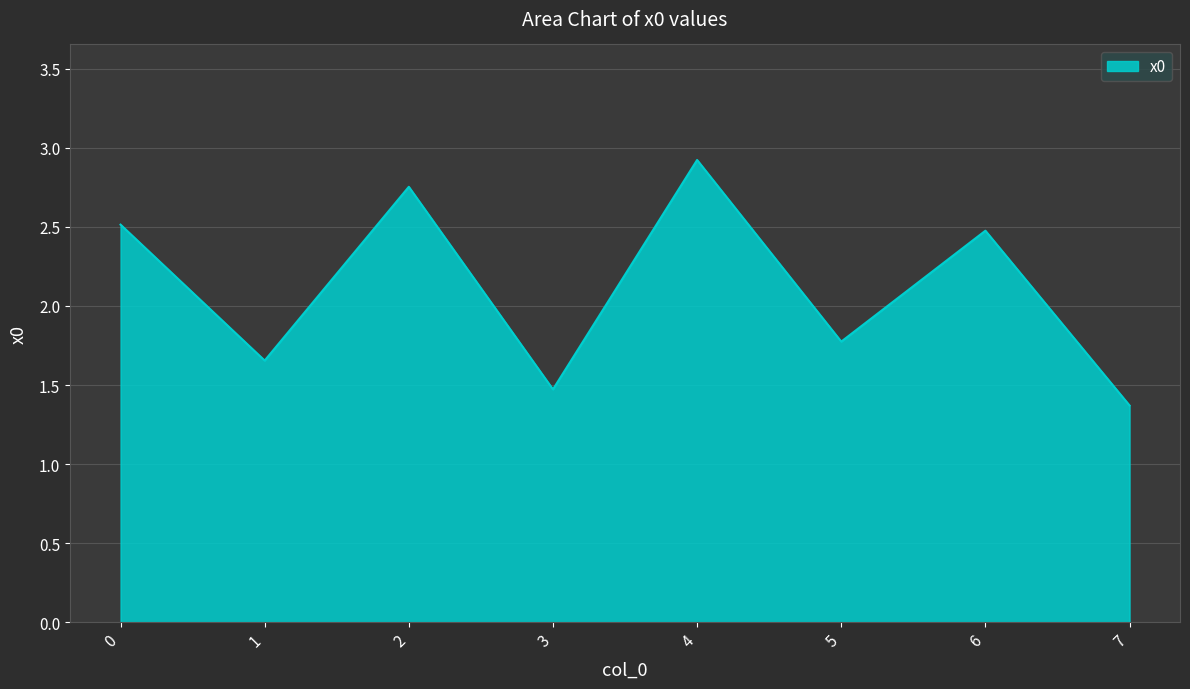

Rank the categories by value from lowest to highest.

7, 3, 1, 5, 6, 0, 2, 4